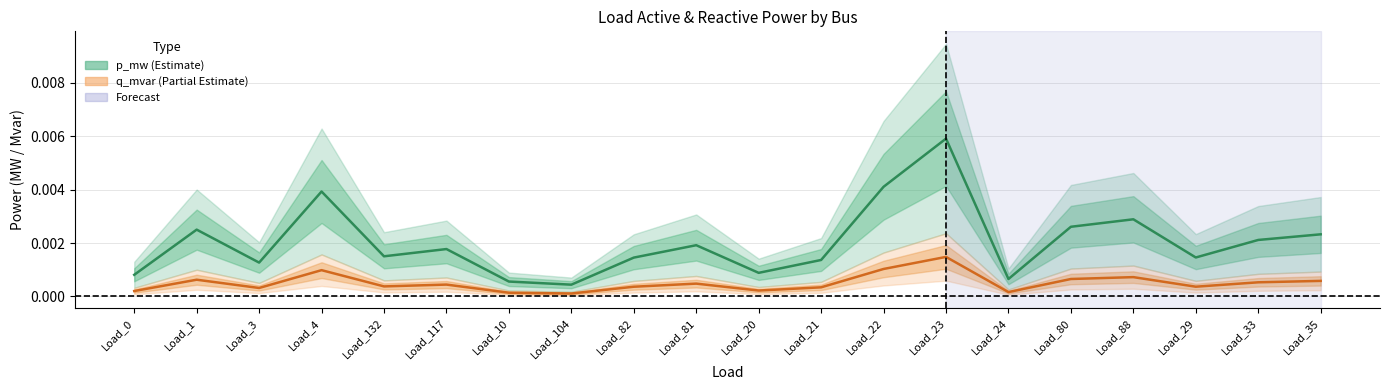

List the series in order of their peak value, lowest first.

q_mvar, p_mw